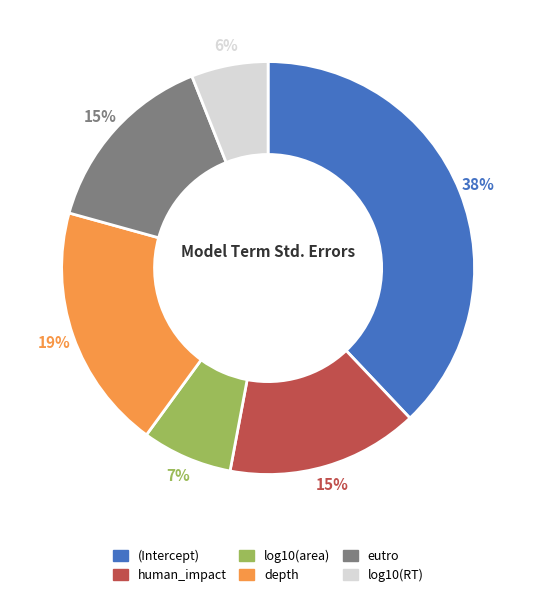

To the nearest percent, what is the difference between the largest and smallest slice percentages?

32%